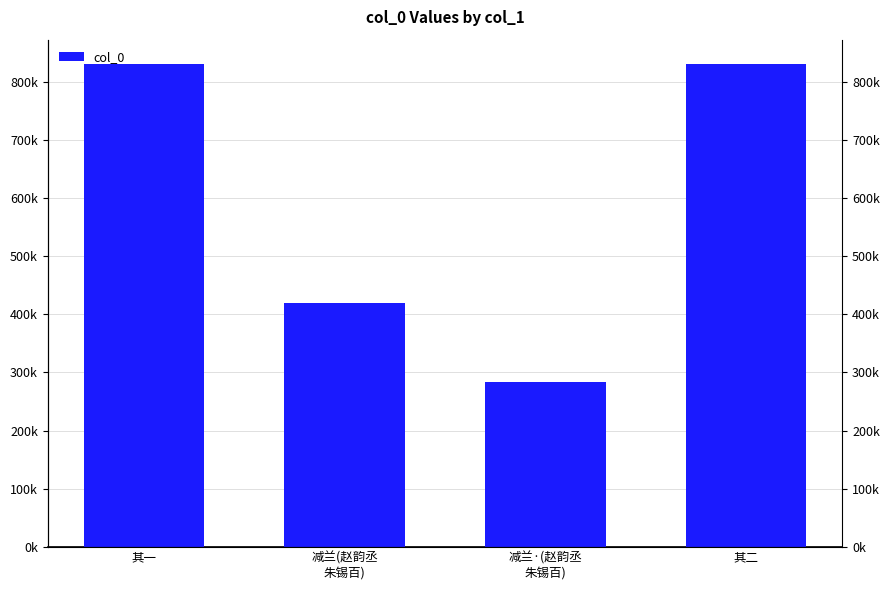

What is the value of the 2nd bar from the left?

419753